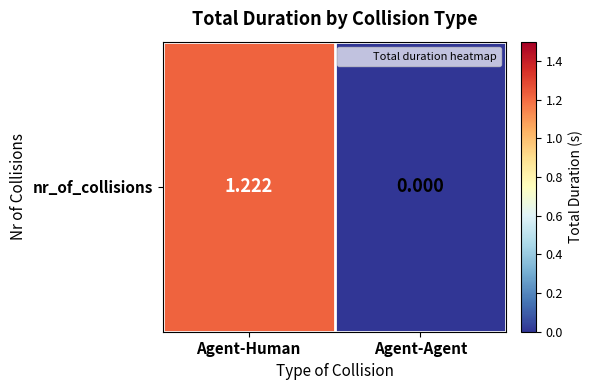

Where does the data first go above 1?

Agent-Human